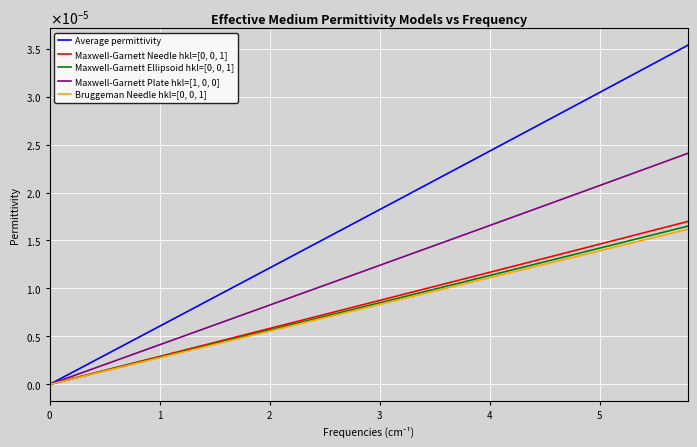

Which series has the largest range (max minus min)?

Average permittivity